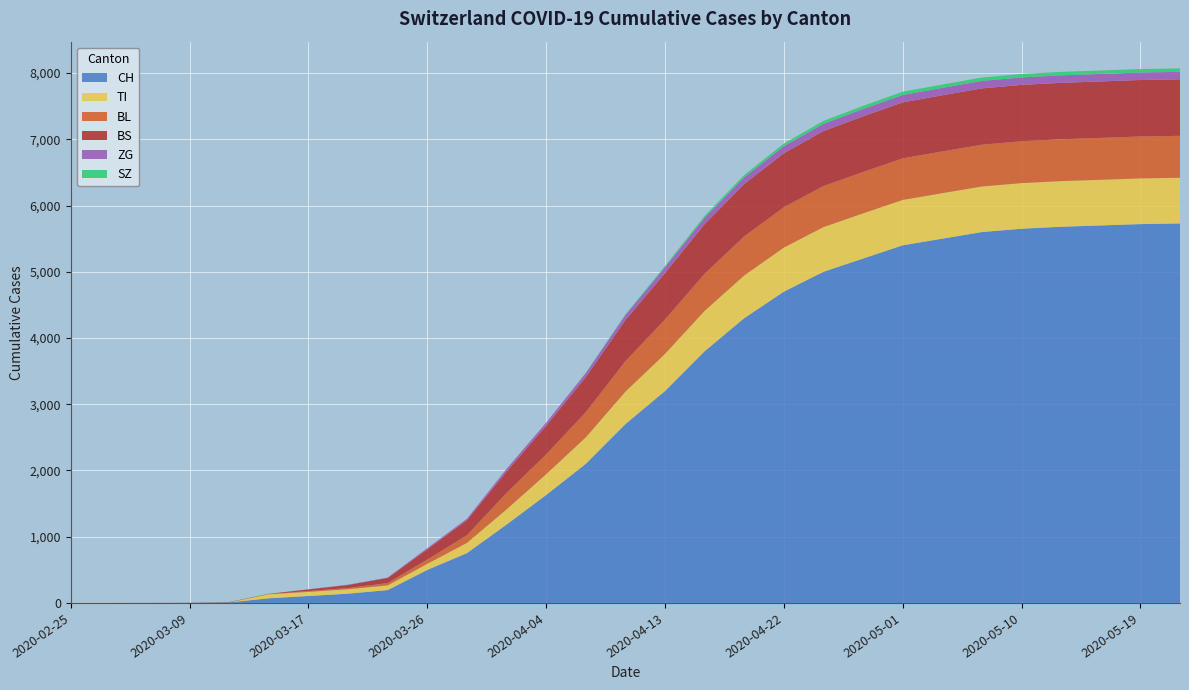

Reading left to right, what are all the values shown in this chart?

CH: 2020-02-25=0	2020-03-01=0	2020-03-06=1	2020-03-09=3	2020-03-11=8	2020-03-14=70	2020-03-17=105	2020-03-20=140	2020-03-23=194	2020-03-26=499	2020-03-29=752	2020-04-01=1183	2020-04-04=1630	2020-04-07=2100	2020-04-10=2700	2020-04-13=3200	2020-04-16=3800	2020-04-19=4300	2020-04-22=4700	2020-04-25=5000	2020-04-28=5200	2020-05-01=5400	2020-05-04=5500	2020-05-07=5600	2020-05-10=5650	2020-05-13=5680	2020-05-16=5700	2020-05-19=5720	2020-05-22=5730
TI: 2020-02-25=0	2020-03-01=0	2020-03-06=0	2020-03-09=0	2020-03-11=0	2020-03-14=61	2020-03-17=62	2020-03-20=67	2020-03-23=71	2020-03-26=91	2020-03-29=155	2020-04-01=229	2020-04-04=314	2020-04-07=400	2020-04-10=490	2020-04-13=560	2020-04-16=610	2020-04-19=645	2020-04-22=665	2020-04-25=675	2020-04-28=682	2020-05-01=685	2020-05-04=687	2020-05-07=688	2020-05-10=689	2020-05-13=689	2020-05-16=689	2020-05-19=690	2020-05-22=690
BL: 2020-02-25=0	2020-03-01=0	2020-03-06=0	2020-03-09=1	2020-03-11=2	2020-03-14=2	2020-03-17=13	2020-03-20=18	2020-03-23=35	2020-03-26=65	2020-03-29=115	2020-04-01=249	2020-04-04=298	2020-04-07=380	2020-04-10=460	2020-04-13=520	2020-04-16=560	2020-04-19=590	2020-04-22=610	2020-04-25=620	2020-04-28=625	2020-05-01=628	2020-05-04=630	2020-05-07=631	2020-05-10=632	2020-05-13=632	2020-05-16=633	2020-05-19=633	2020-05-22=633
BS: 2020-02-25=0	2020-03-01=0	2020-03-06=0	2020-03-09=0	2020-03-11=4	2020-03-14=4	2020-03-17=25	2020-03-20=46	2020-03-23=78	2020-03-26=155	2020-03-29=228	2020-04-01=323	2020-04-04=434	2020-04-07=530	2020-04-10=620	2020-04-13=700	2020-04-16=750	2020-04-19=790	2020-04-22=815	2020-04-25=830	2020-04-28=840	2020-05-01=845	2020-05-04=848	2020-05-07=850	2020-05-10=851	2020-05-13=852	2020-05-16=852	2020-05-19=853	2020-05-22=853
ZG: 2020-02-25=0	2020-03-01=0	2020-03-06=0	2020-03-09=0	2020-03-11=0	2020-03-14=0	2020-03-17=1	2020-03-20=5	2020-03-23=5	2020-03-26=18	2020-03-29=21	2020-04-01=40	2020-04-04=46	2020-04-07=60	2020-04-10=75	2020-04-13=88	2020-04-16=96	2020-04-19=102	2020-04-22=106	2020-04-25=109	2020-04-28=111	2020-05-01=112	2020-05-04=112	2020-05-07=113	2020-05-10=113	2020-05-13=113	2020-05-16=113	2020-05-19=113	2020-05-22=113
SZ: 2020-02-25=0	2020-03-01=0	2020-03-06=0	2020-03-09=0	2020-03-11=0	2020-03-14=0	2020-03-17=0	2020-03-20=0	2020-03-23=0	2020-03-26=0	2020-03-29=0	2020-04-01=0	2020-04-04=0	2020-04-07=5	2020-04-10=12	2020-04-13=20	2020-04-16=28	2020-04-19=35	2020-04-22=40	2020-04-25=44	2020-04-28=47	2020-05-01=49	2020-05-04=50	2020-05-07=51	2020-05-10=52	2020-05-13=52	2020-05-16=52	2020-05-19=52	2020-05-22=52